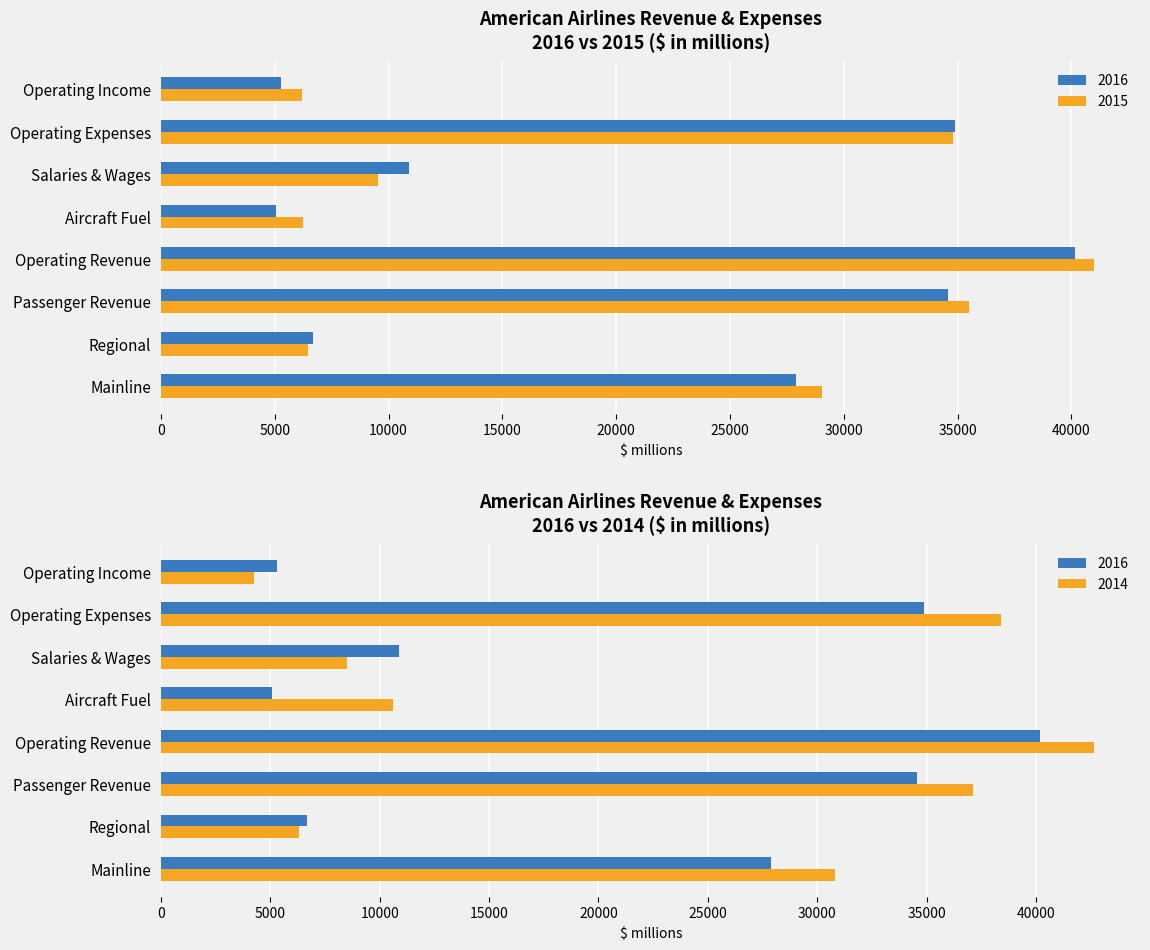

What position from the right is Operating Income?

1